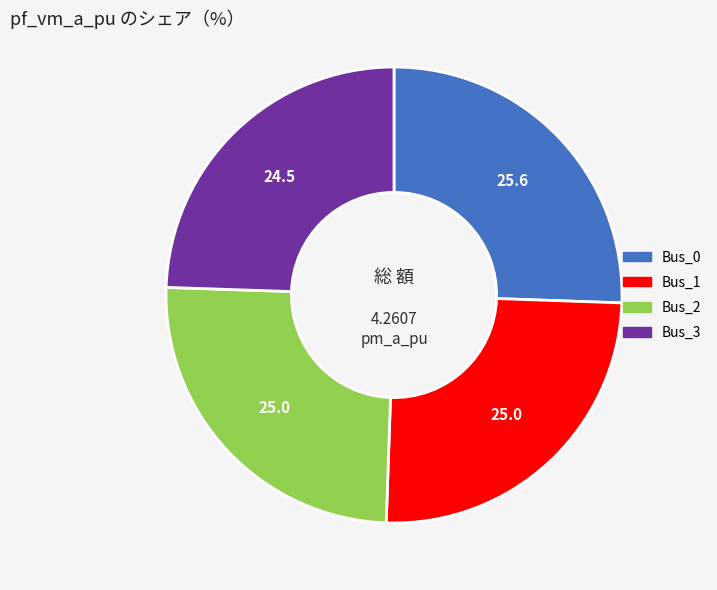

Do Bus_0 and Bus_1 together represent more than half of the pie?

Yes